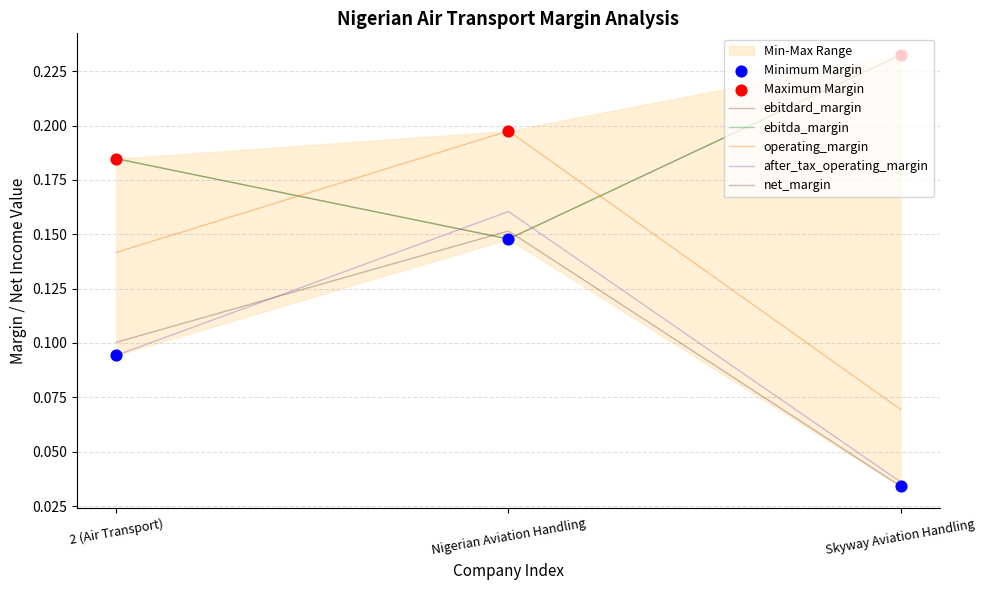

Which series contains the highest Y value?

ebitdard_margin